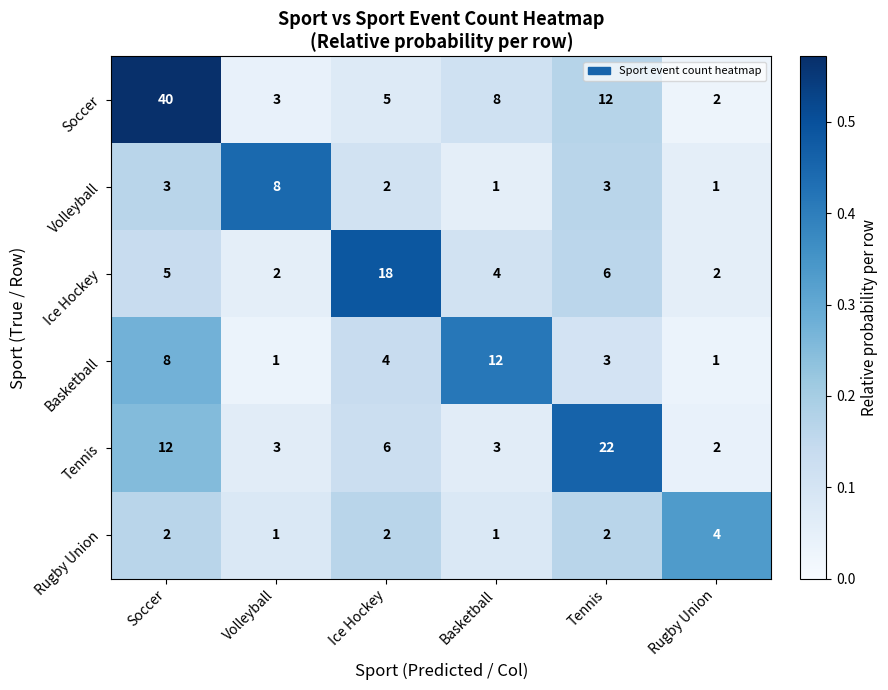

At which label does Rugby Union reach its peak?

Rugby Union